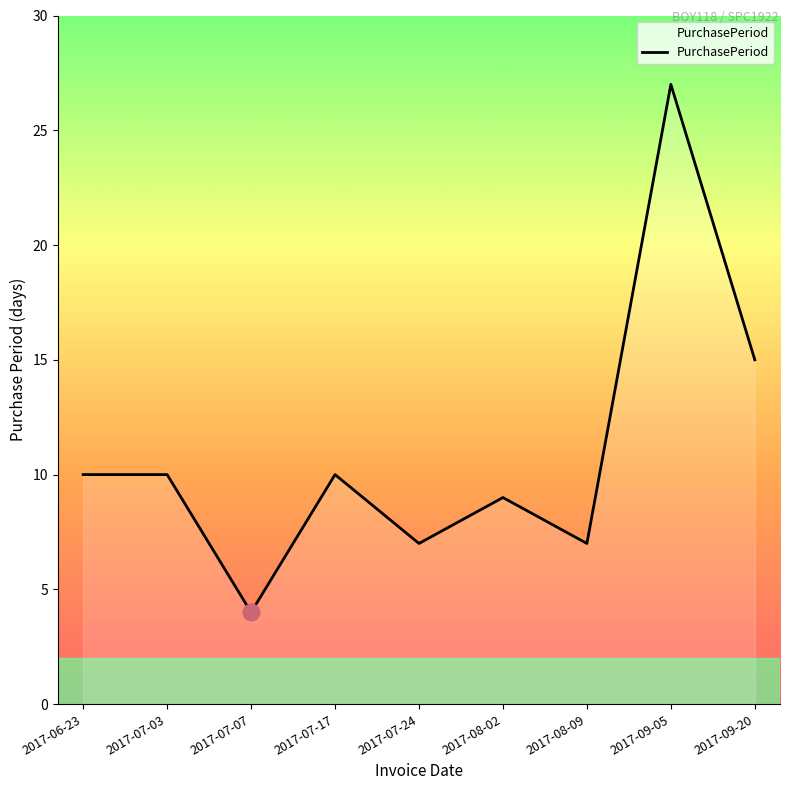

What is the change in value from 2017-06-23 to 2017-09-20?

+5